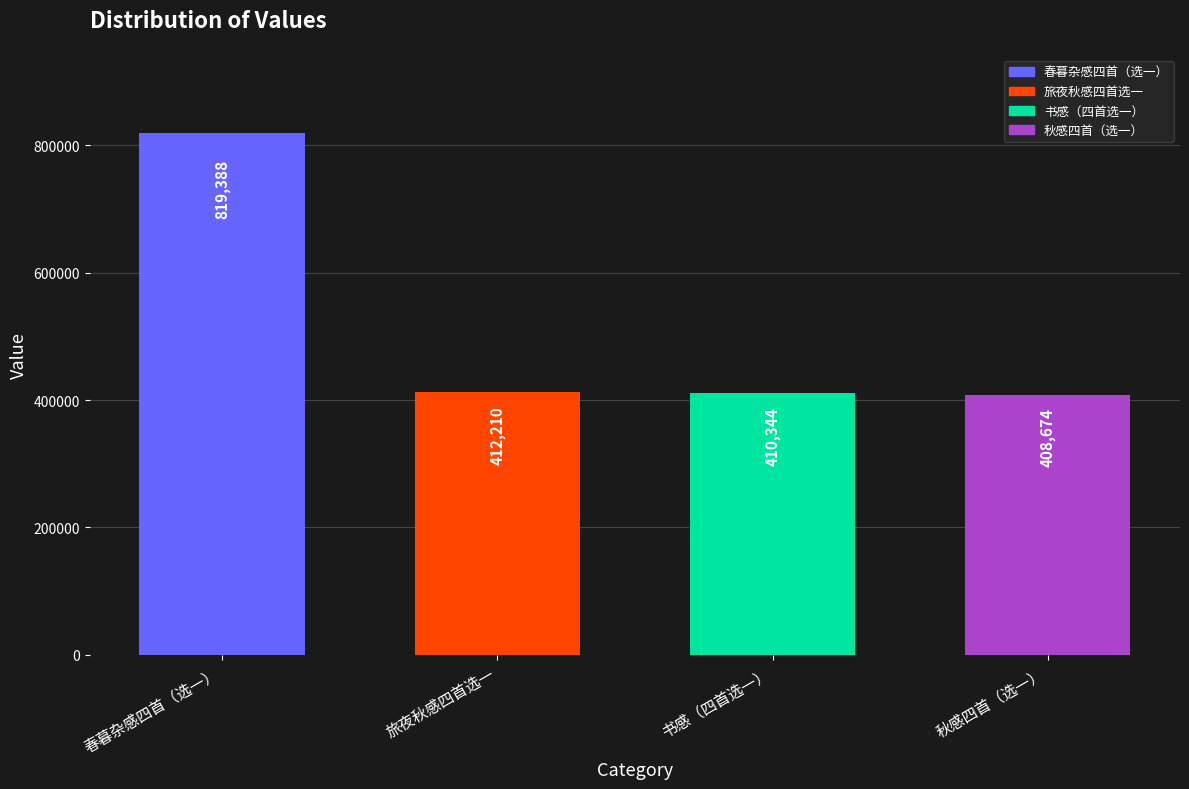

Is it true that the value at 旅夜秋感四首选一 is 412210?

True